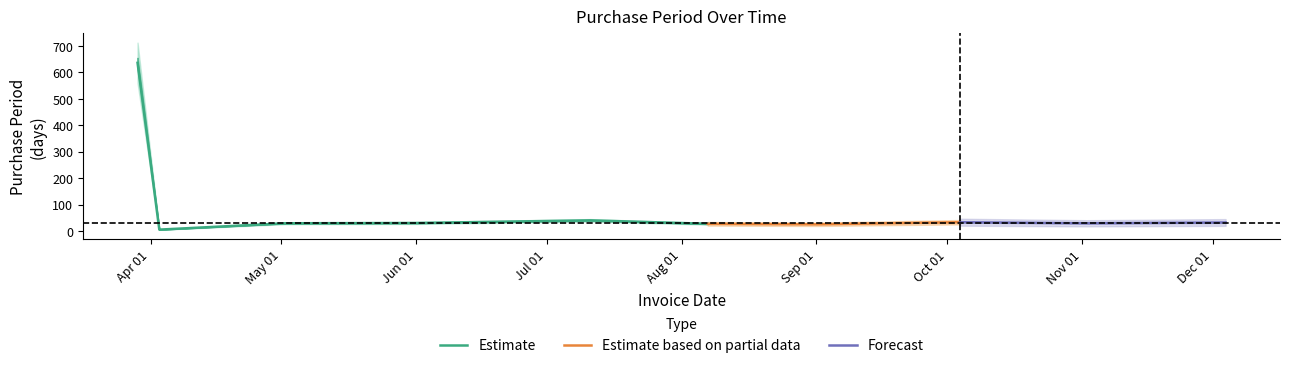

What is the smallest value displayed?

5